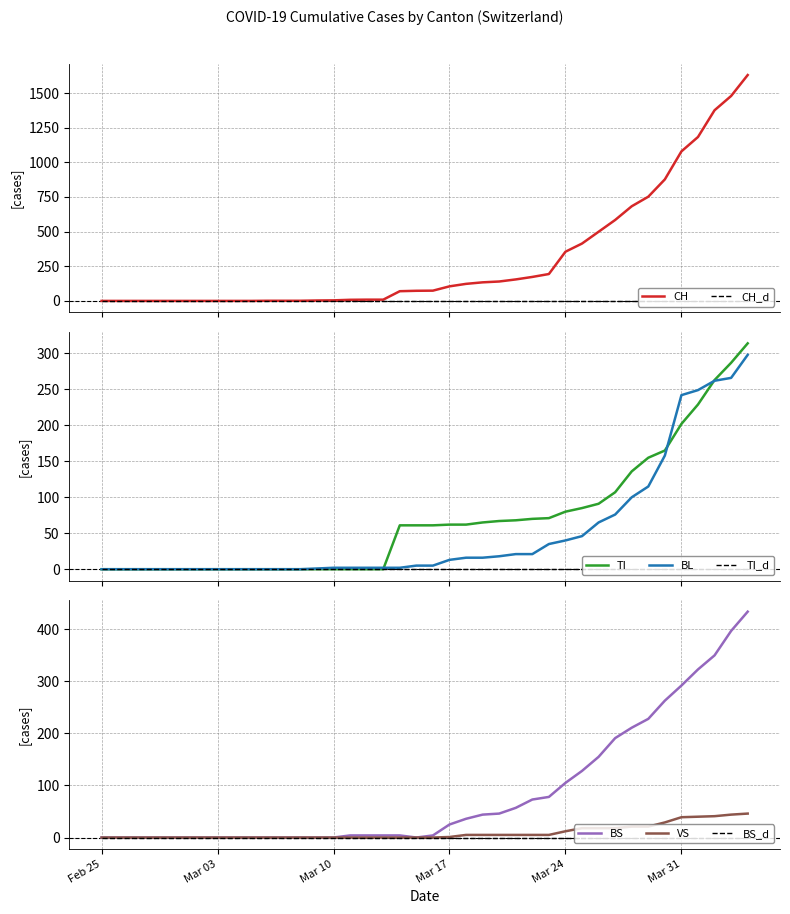

True or false: CH and BL intersect in this chart.

False